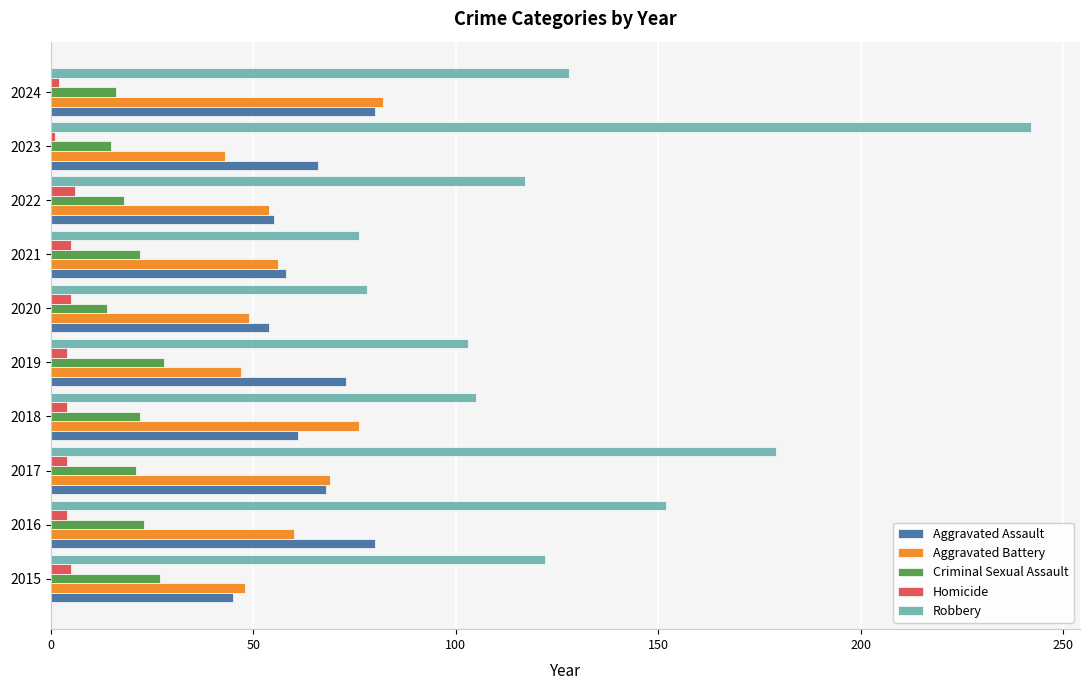

Which series has the largest total across all categories?

Robbery